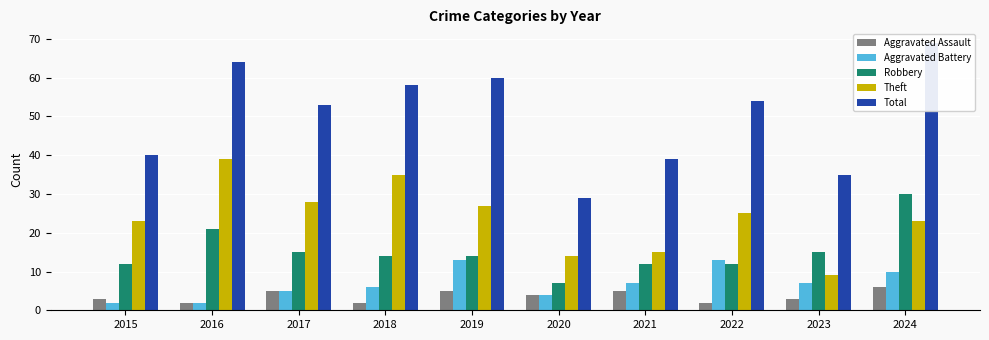

What is the sum of all Total values?

501